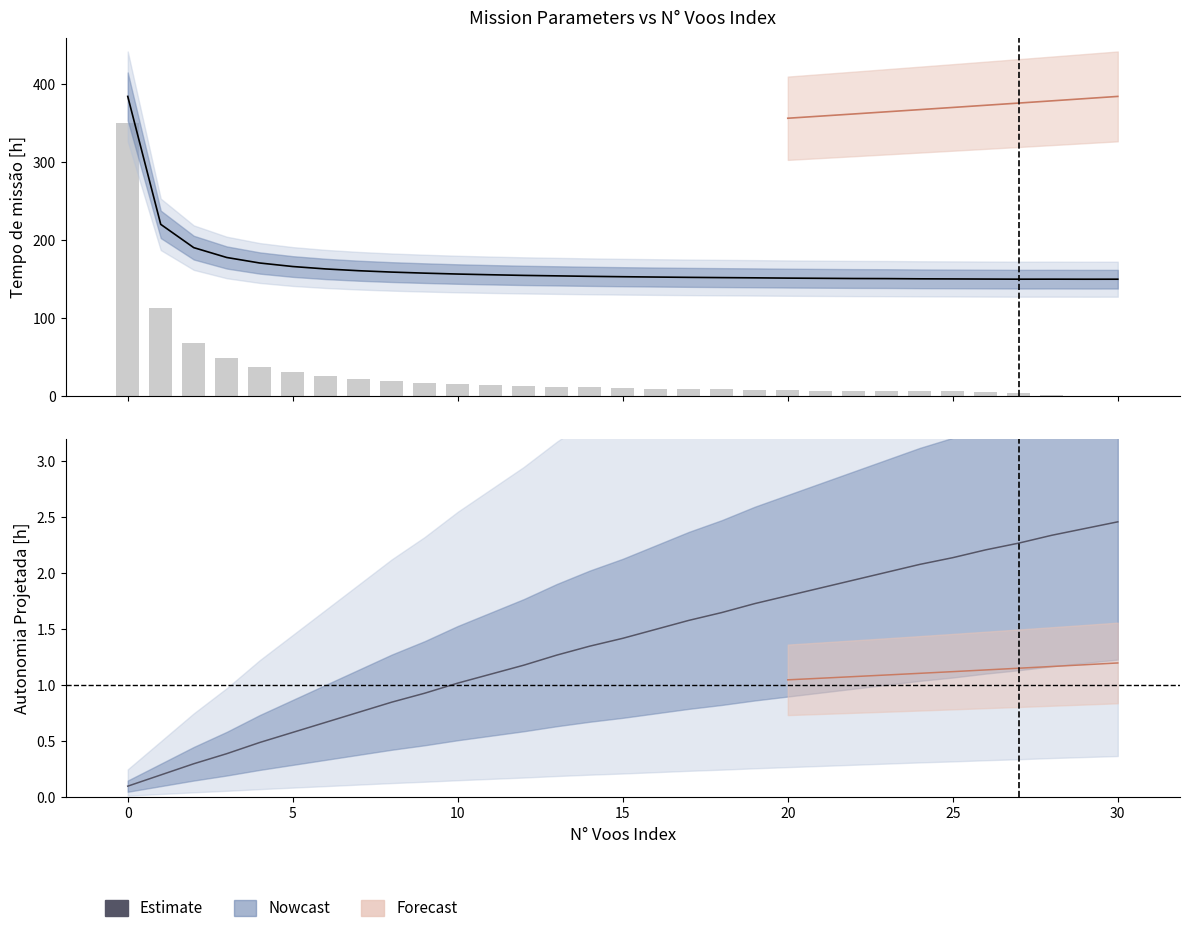

How many categories are shown in the chart?

31